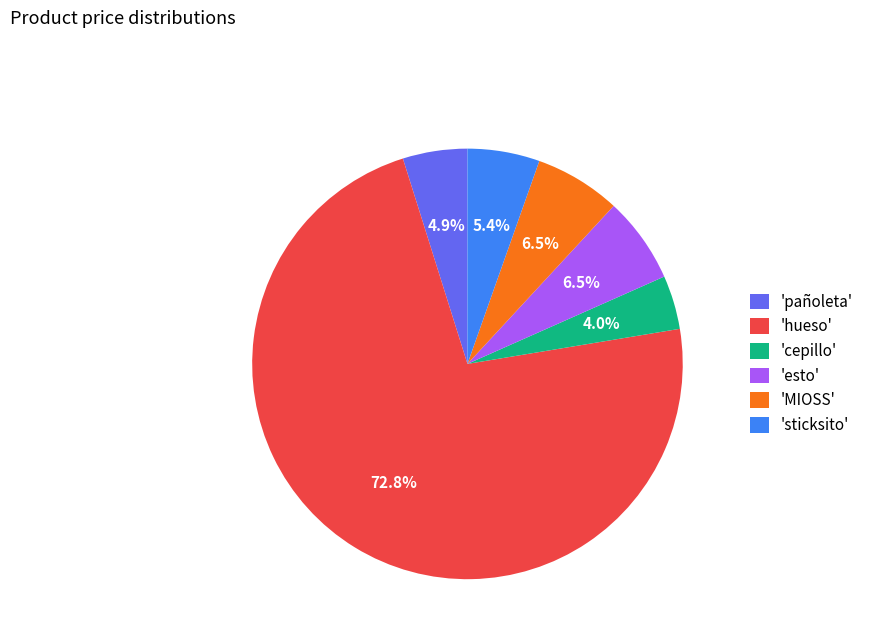

Between 'pañoleta' and 'cepillo', which is larger?

'pañoleta'